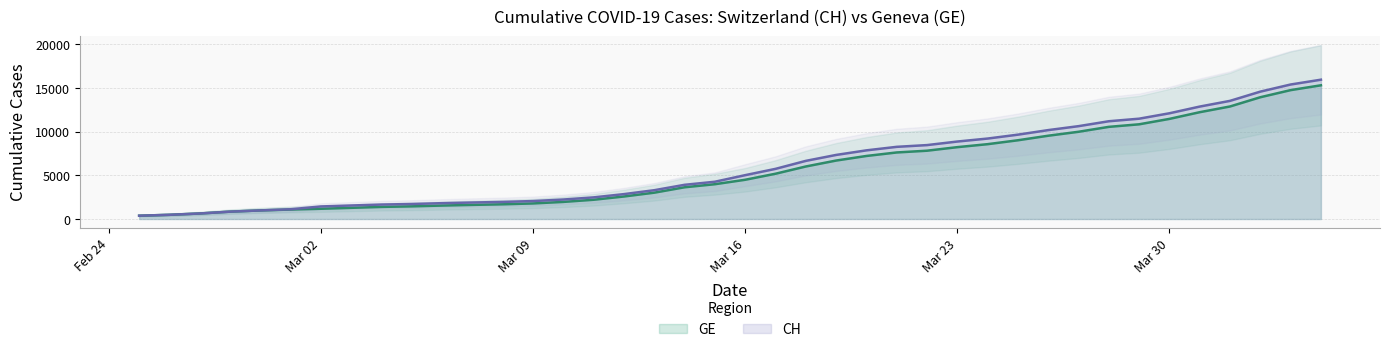

Reading right to left, transcribe all the data shown in this chart.

CH: 15926	15375	14561	13505	12852	12086	11467	11175	10613	10162	9642	9196	8855	8449	8249	7847	7323	6644	5731	5012	4259	3908	3291	2845	2472	2226	2051	1952	1885	1809	1715	1652	1544	1436	1113	981	840	630	479	375
GE: 15284	14733	13919	12863	12210	11444	10825	10533	9971	9520	9000	8554	8213	7807	7607	7205	6681	6002	5174	4485	3978	3627	3010	2574	2201	1955	1780	1681	1614	1538	1447	1384	1278	1171	1083	981	840	630	479	375